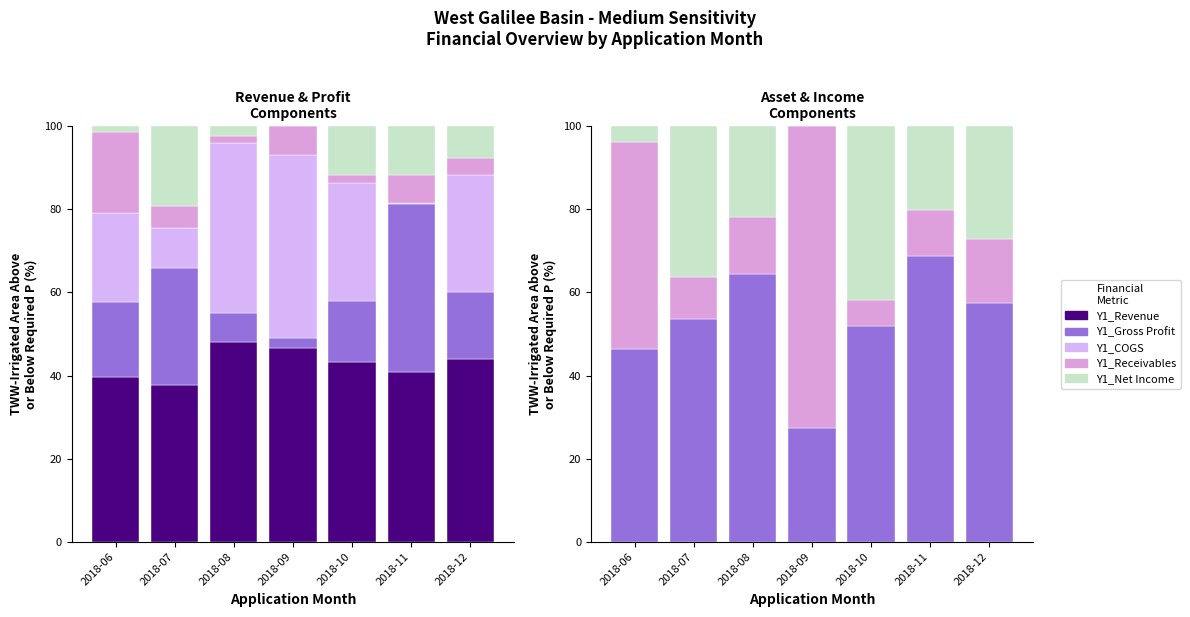

What is the sum of the Y1_Revenue values at 2018-06 and 2018-12?

83.7